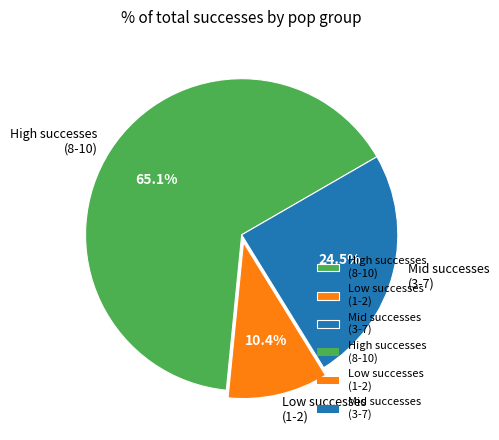

Do Low successes (1-2) and High successes (8-10) together represent more than half of the pie?

Yes